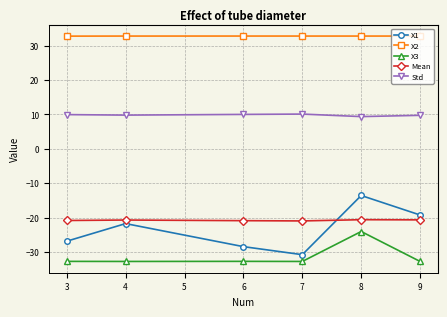

What is the difference between the second highest and second lowest values in the X1 series?

9.2